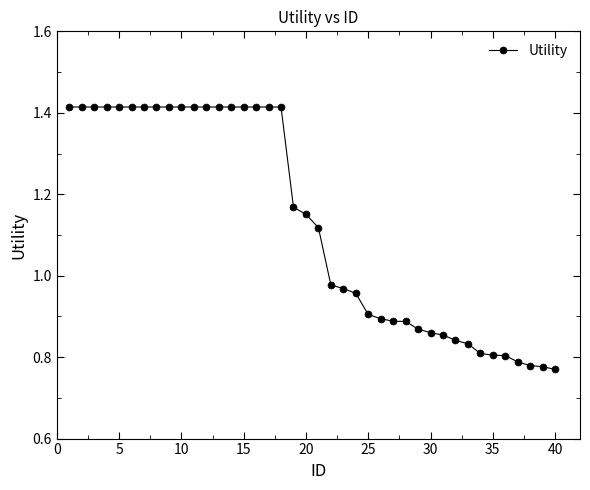

What is the sum of all values?

45.2